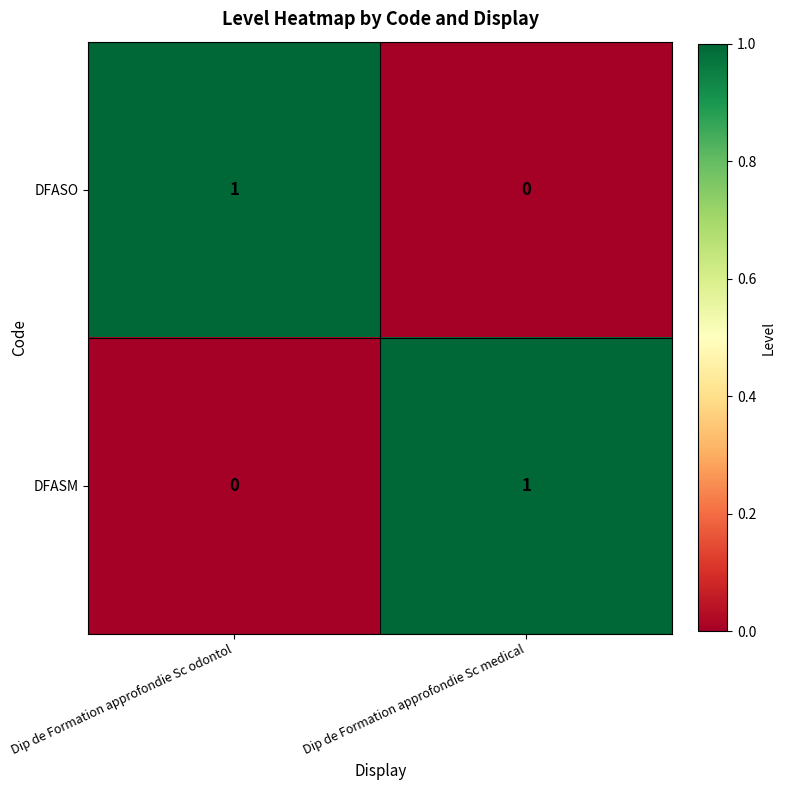

At which category is the sum across all series the highest?

Dip de Formation approfondie Sc odontol